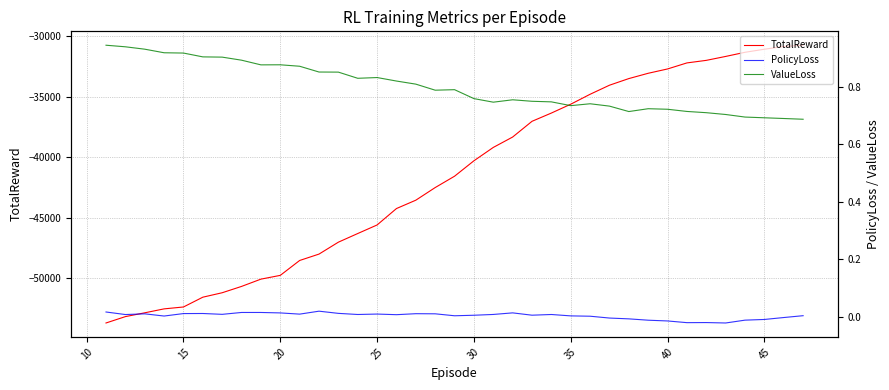

True or false: PolicyLoss and TotalReward cross at least once.

False